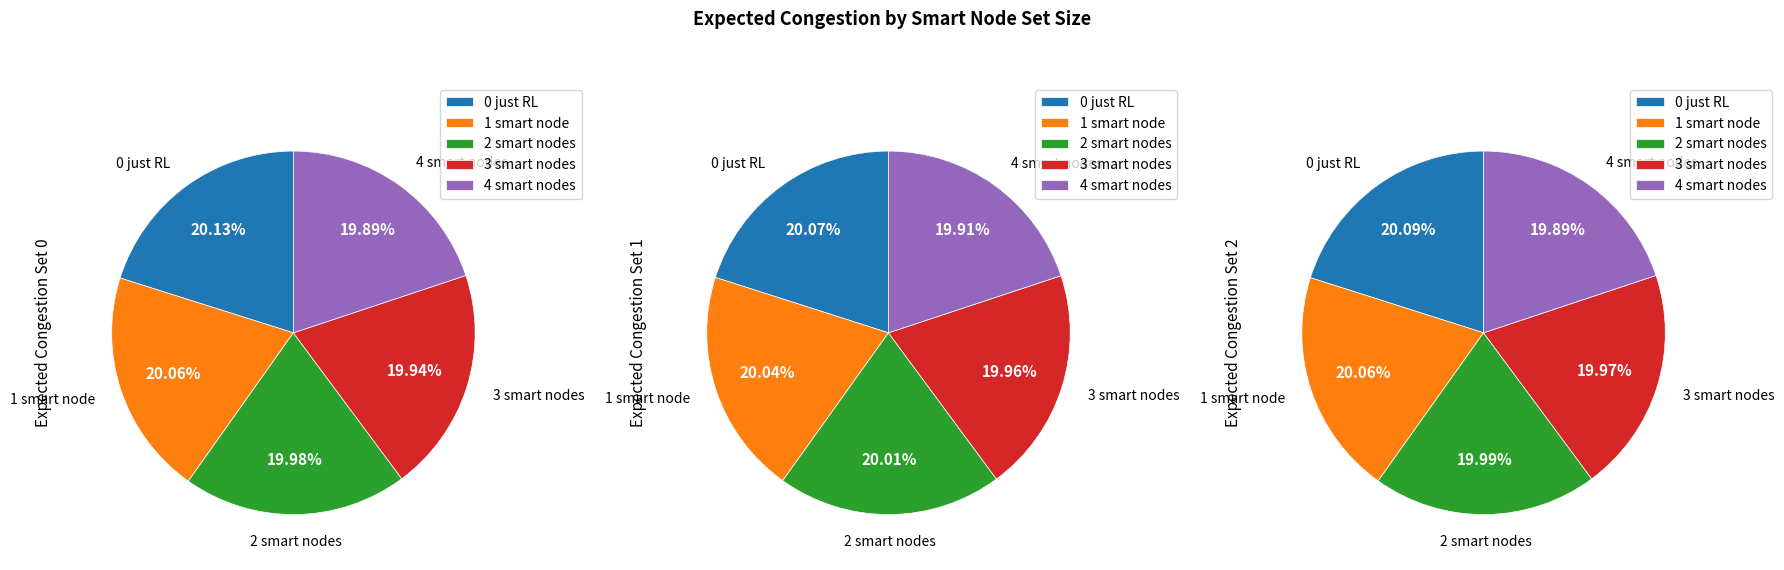

Which series has the widest spread of values?

Expected Congestion Set 0